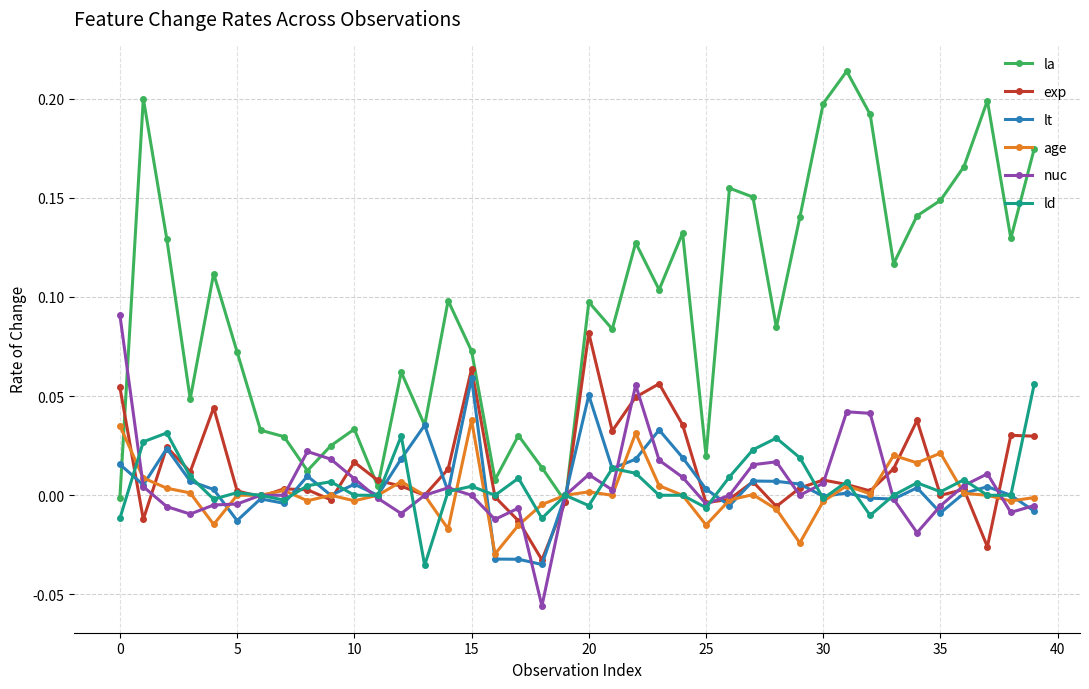

How many interior local valleys does the exp series have?

12